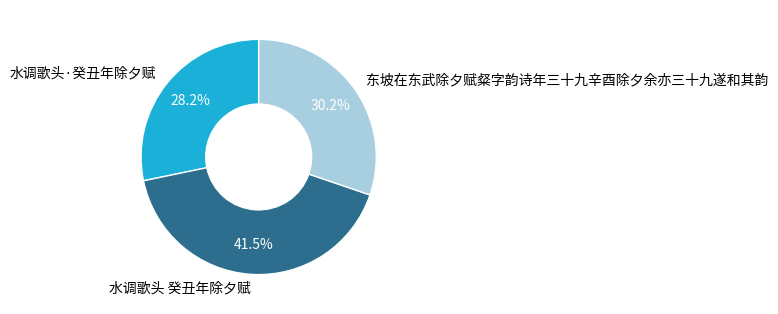

To the nearest percent, what percentage of the pie is 东坡在东武除夕赋粲字韵诗年三十九辛酉除夕余亦三十九遂和其韵?

30%